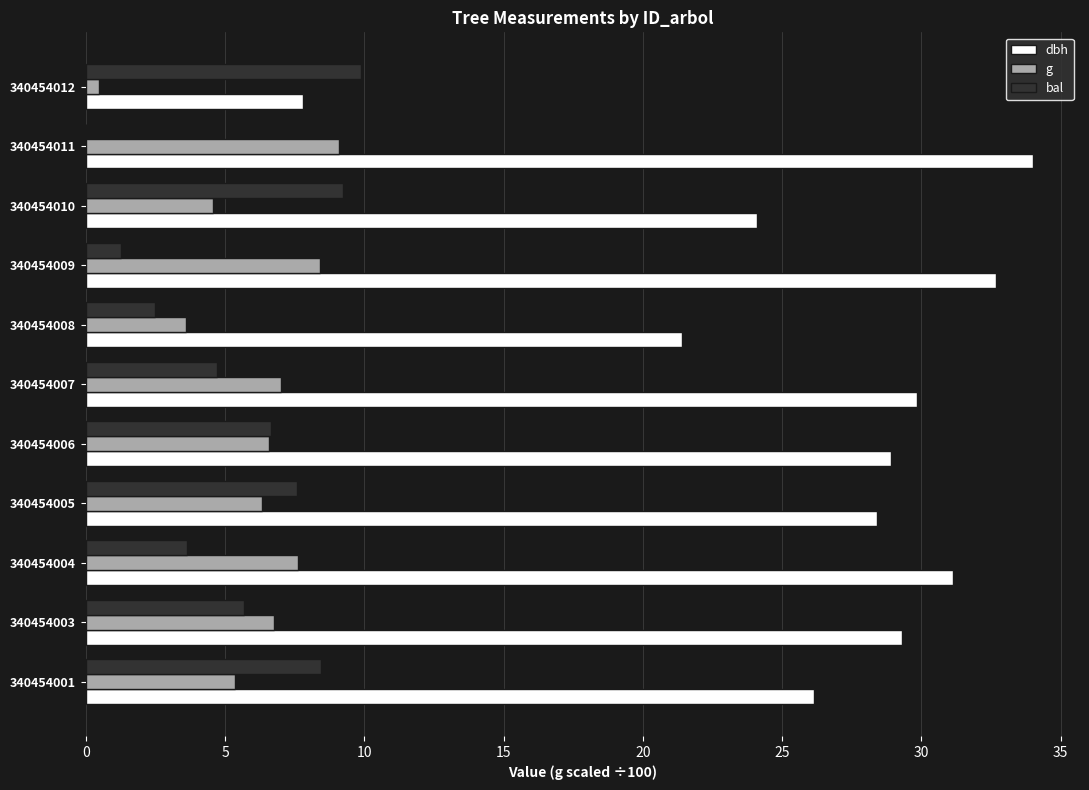

The value of dbh at 340454008 is 36.3. True or false?

False